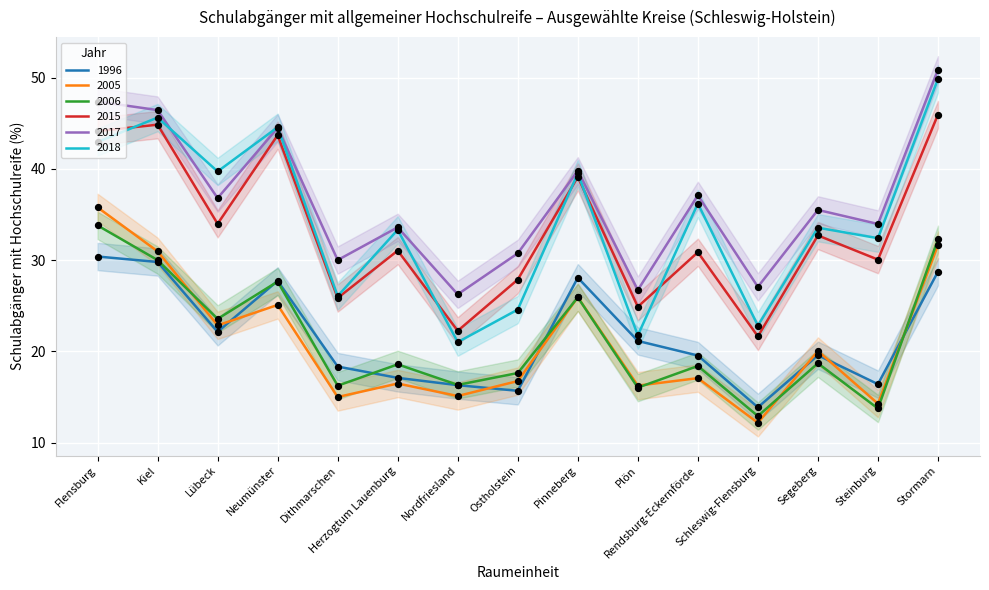

Is the value of 2017 at Nordfriesland greater than the value of 2015 at Lübeck?

No